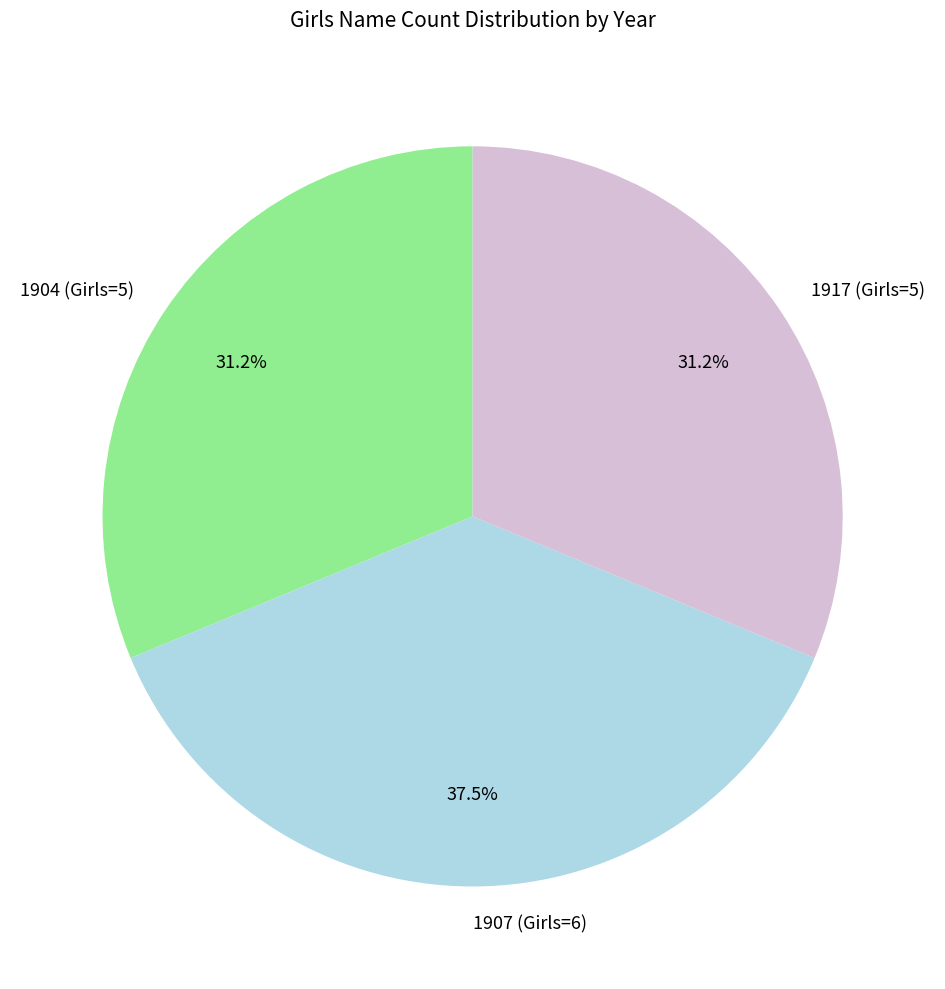

Which has a higher value, 1907 (Girls=6) or 1917 (Girls=5)?

1907 (Girls=6)